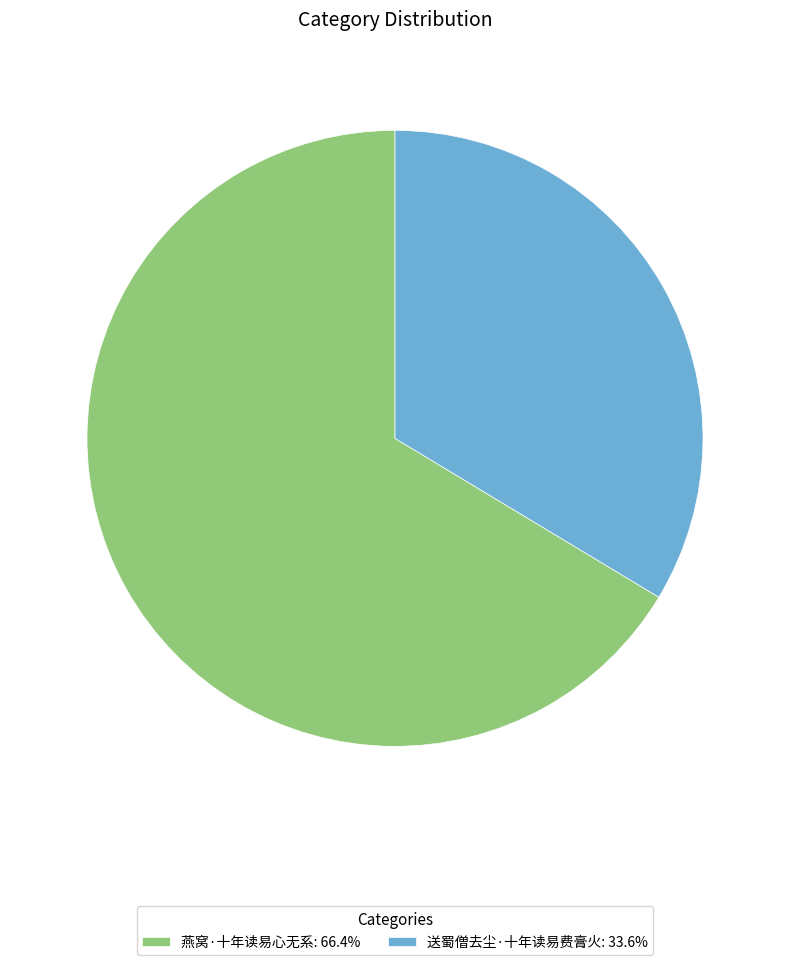

How many segments does this pie chart have?

2